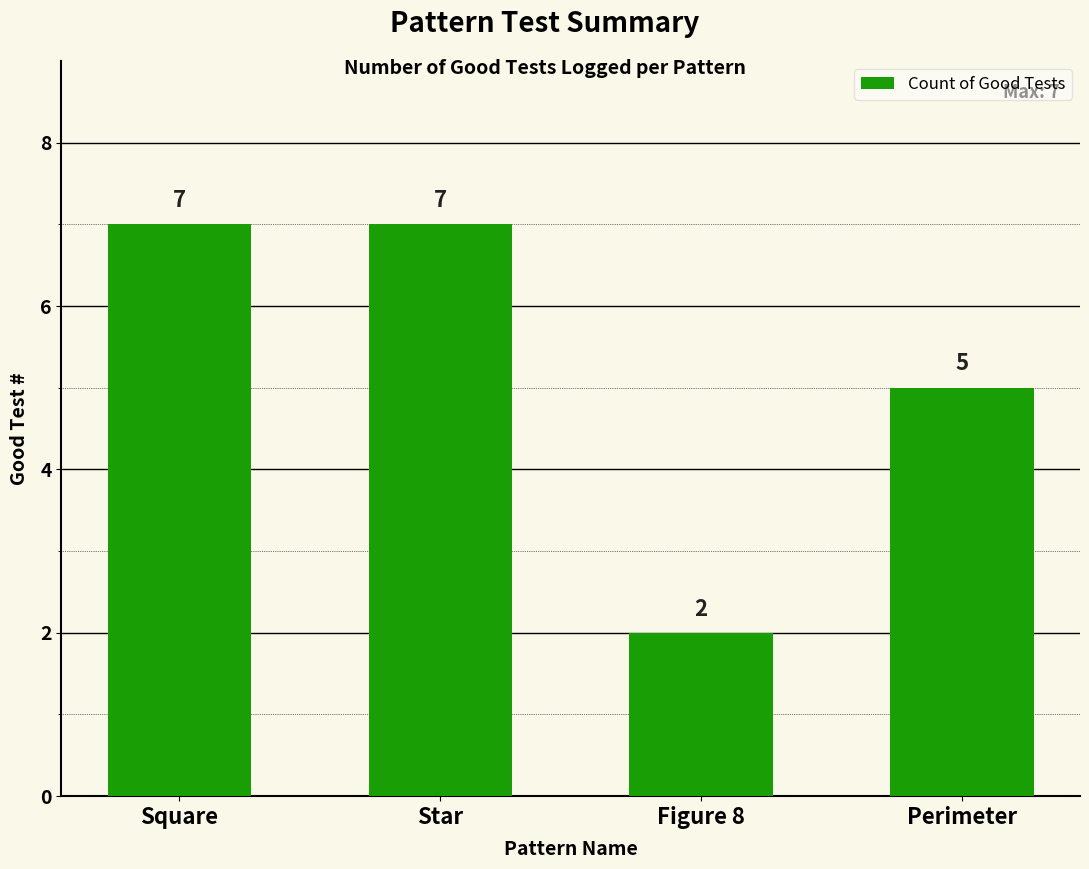

What is the approximate value at Square?

7